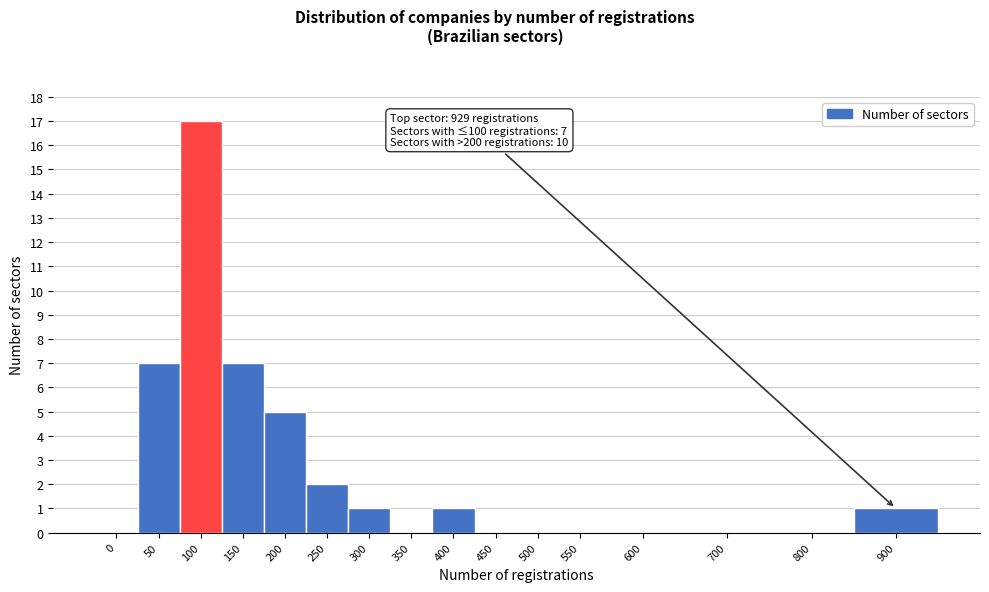

Reading left to right, extract all data points from this chart.

0=0	50=7	100=17	150=7	200=5	250=2	300=1	350=0	400=1	450=0	500=0	550=0	600=0	700=0	800=0	900=1